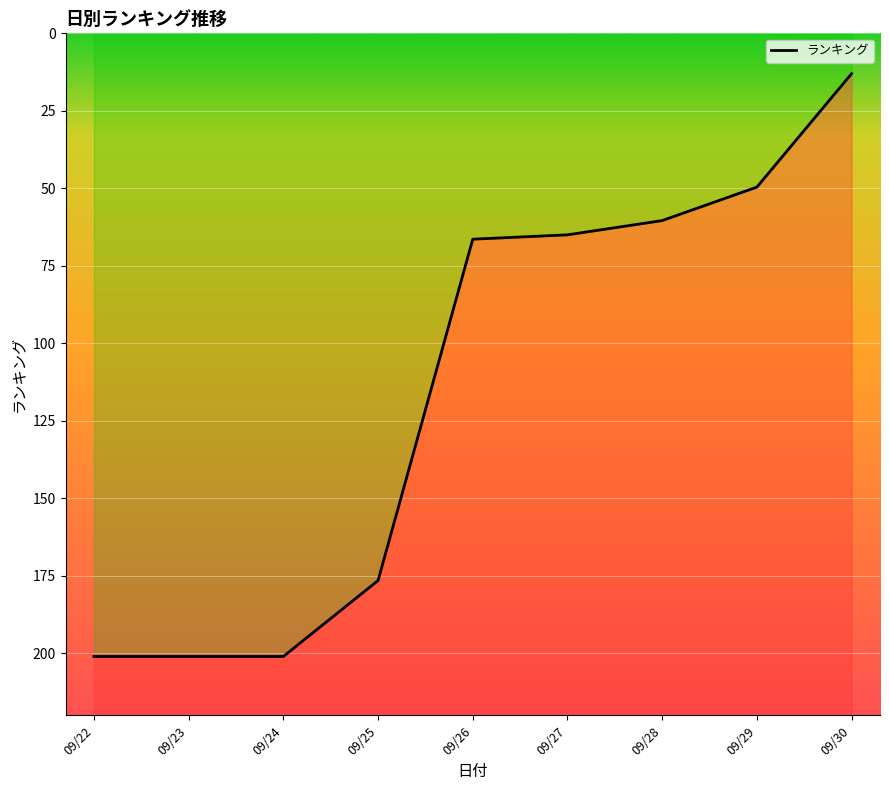

What is the difference between the values at 09/28 and 09/24?

140.6